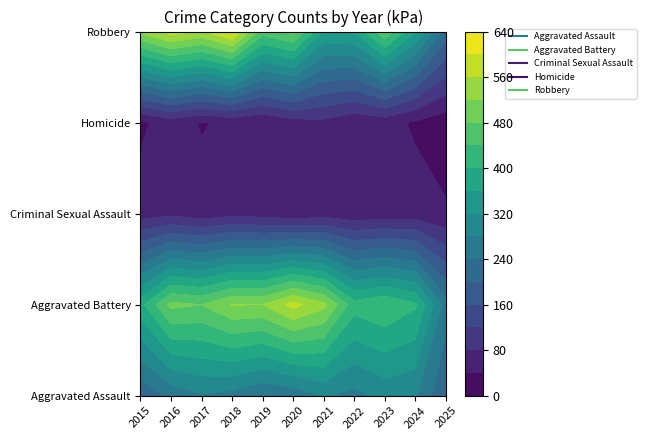

The value of Robbery at 2020 is 491. True or false?

True